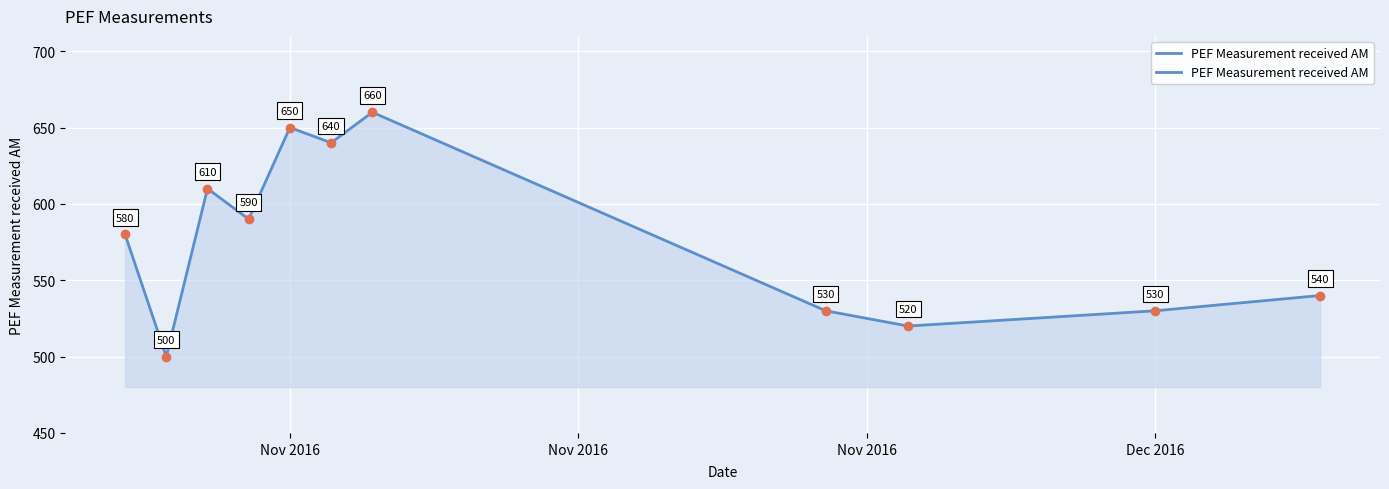

Is this an area chart (filled region under the line)?

Yes